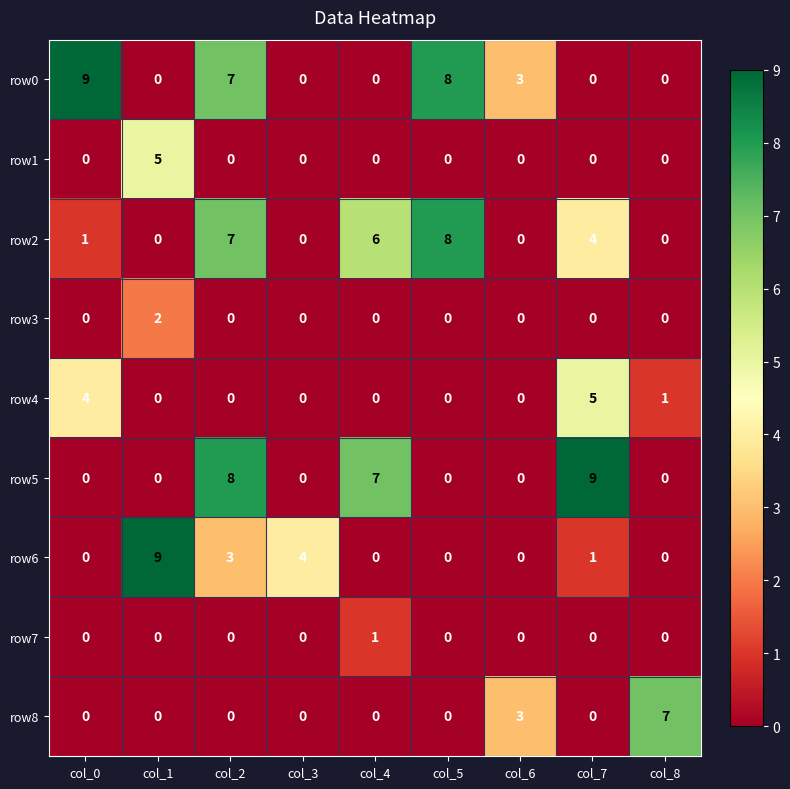

Is it true that row8 equals 4 at col_4?

False